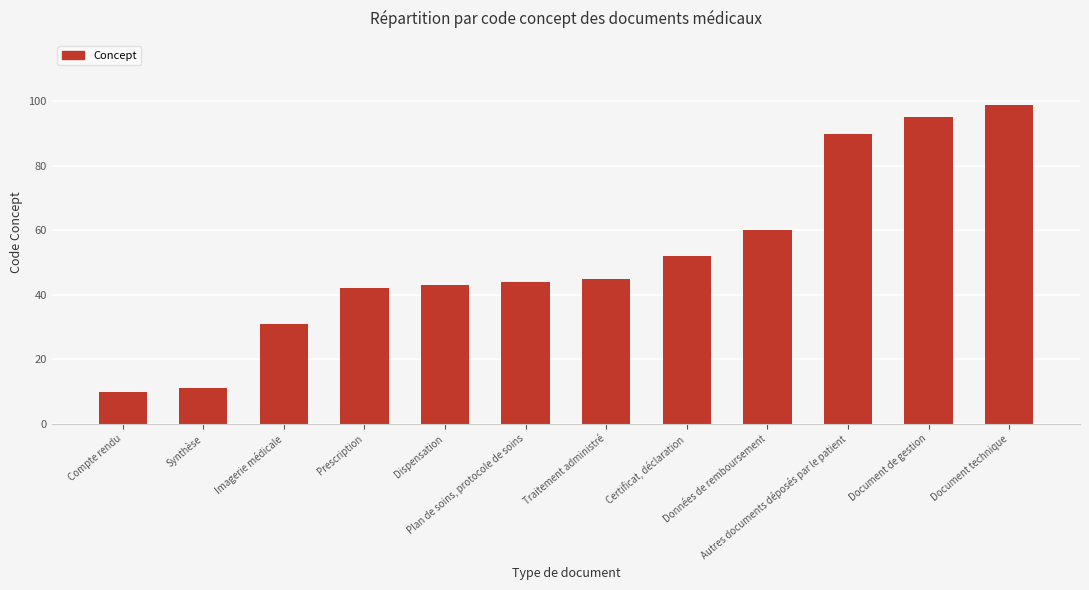

What is the label of the 3rd bar from the left?

Imagerie médicale